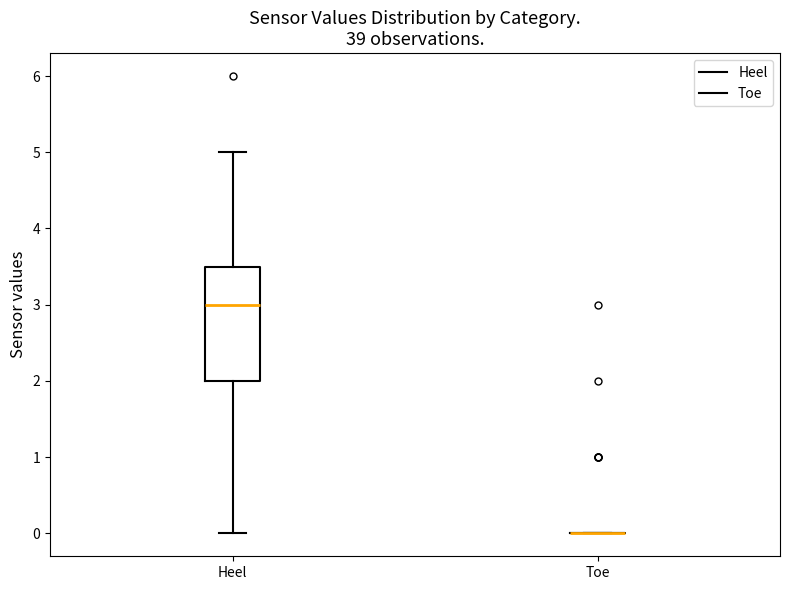

Reading left to right, transcribe this box plot: for each box, give where its median line is, the range the box spans, and where its two whiskers end, as read against the y-axis. The values are not printed on the chart, so give them approximately, as read against the axis.

Heel: median 3.0, box 2.0 to 3.5, whiskers 0.0 to 5.0
Toe: box collapsed to a line at 0.0, whiskers 0.0 to 0.0